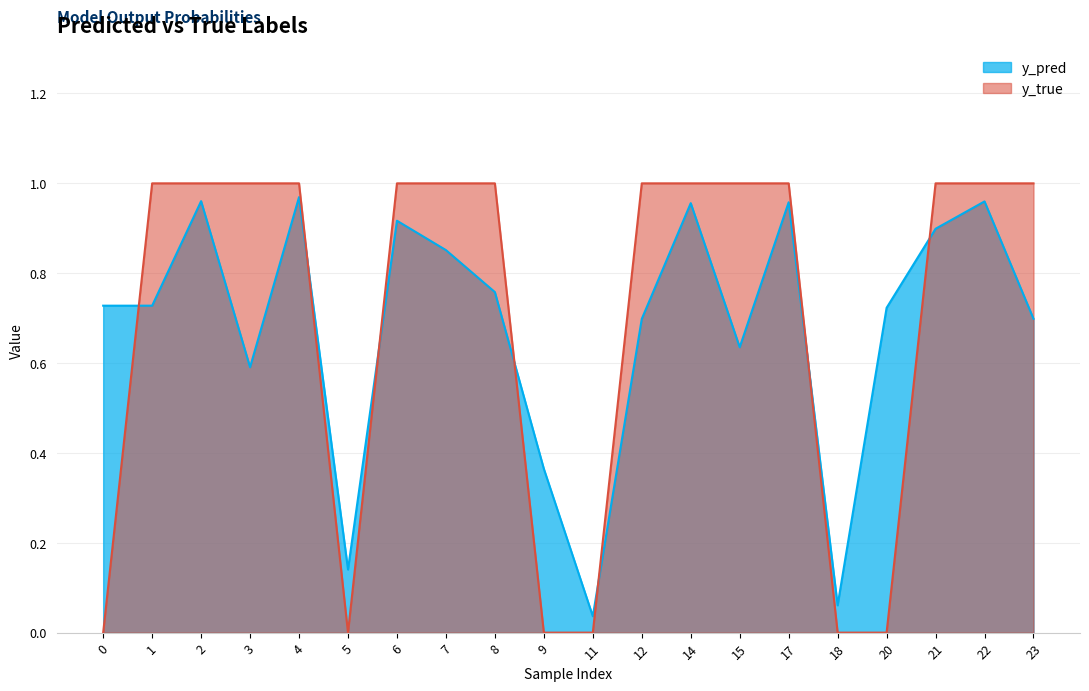

How many lines are shown in the chart?

2